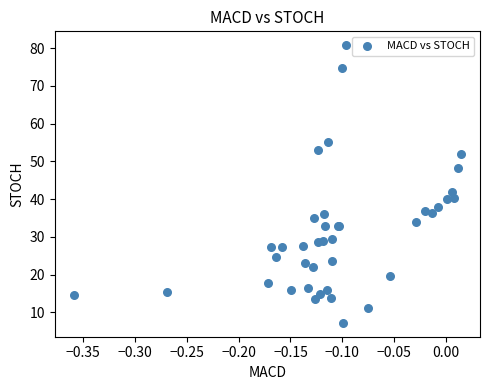

What Y value in the scatter plot is closest to 44?

41.9